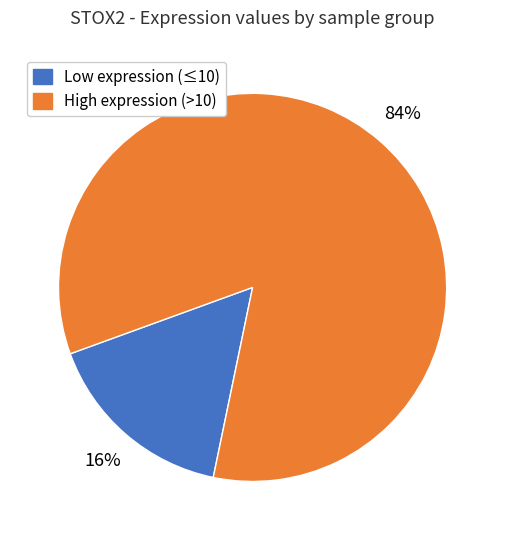

Which has a higher value, Low expression (≤10) or High expression (>10)?

High expression (>10)